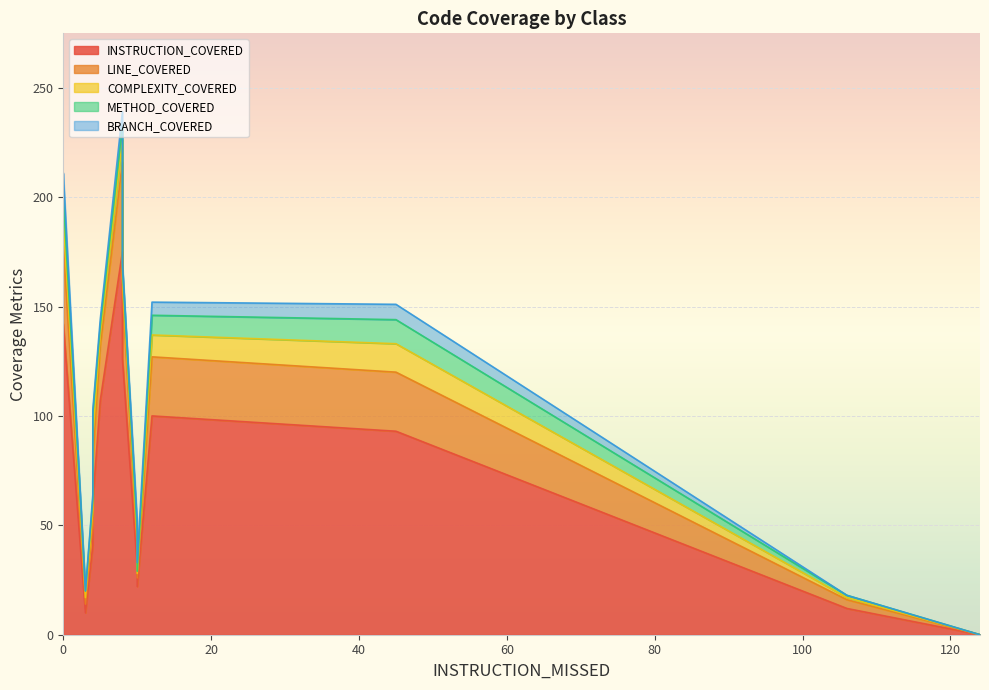

True or false: COMPLEXITY_COVERED and LINE_COVERED cross at least once.

False